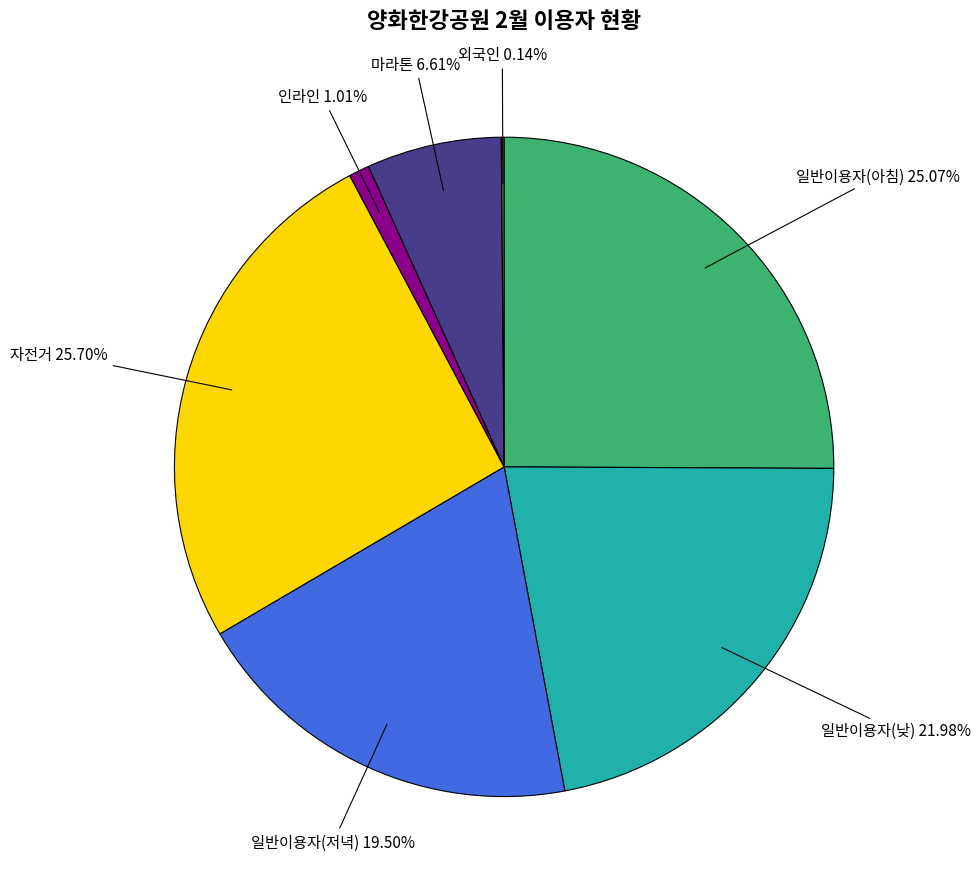

Combined, what portion of the pie is 인라인 and 일반이용자(아침)?

26.1%